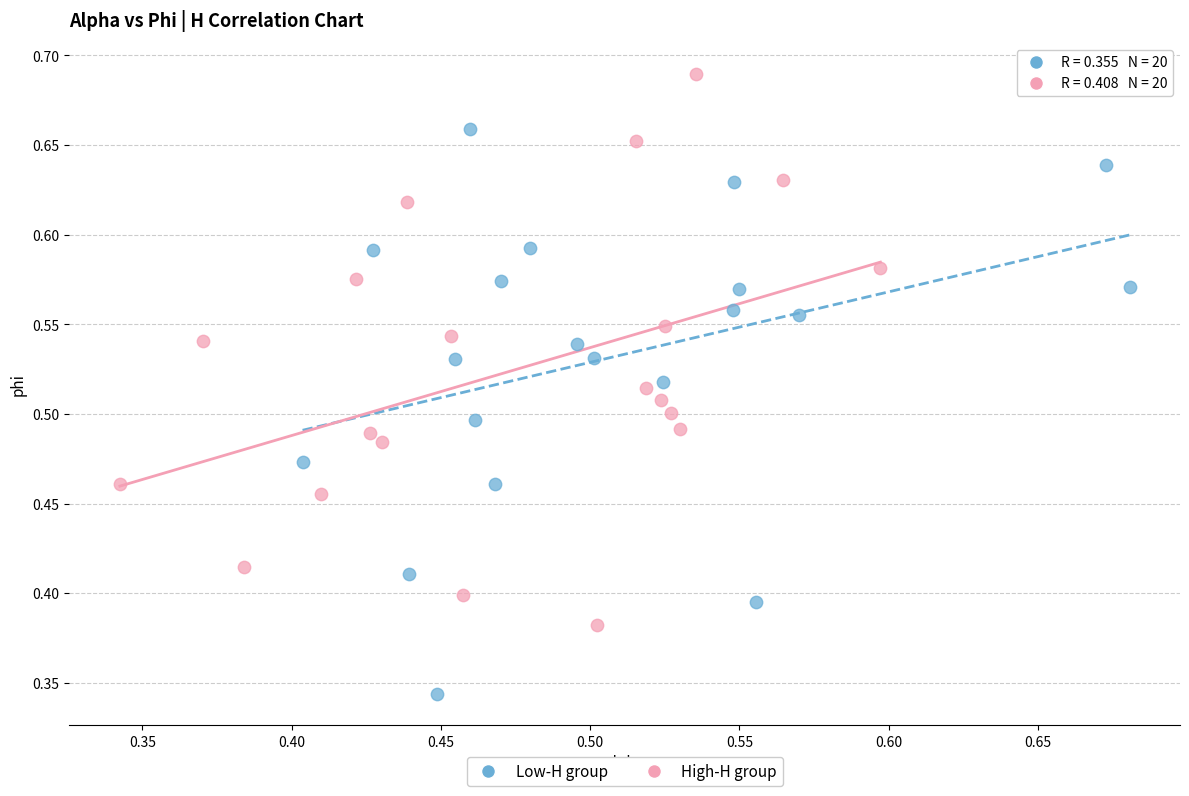

Which series reaches the minimum Y coordinate?

Low-H group